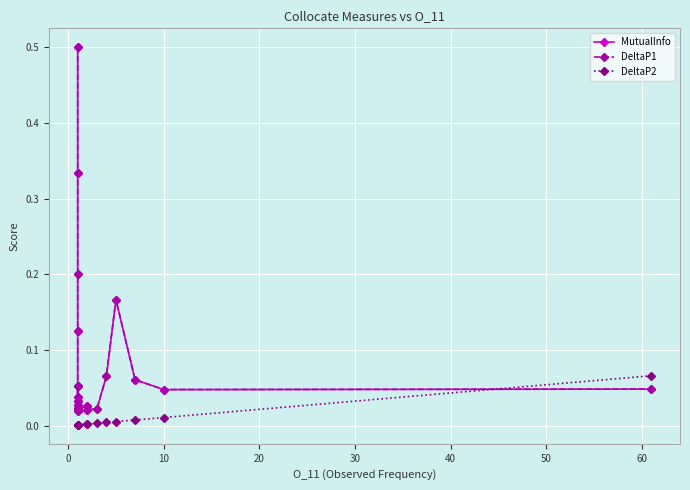

What is the value of the DeltaP1 point at the 8th from the left?

0.1